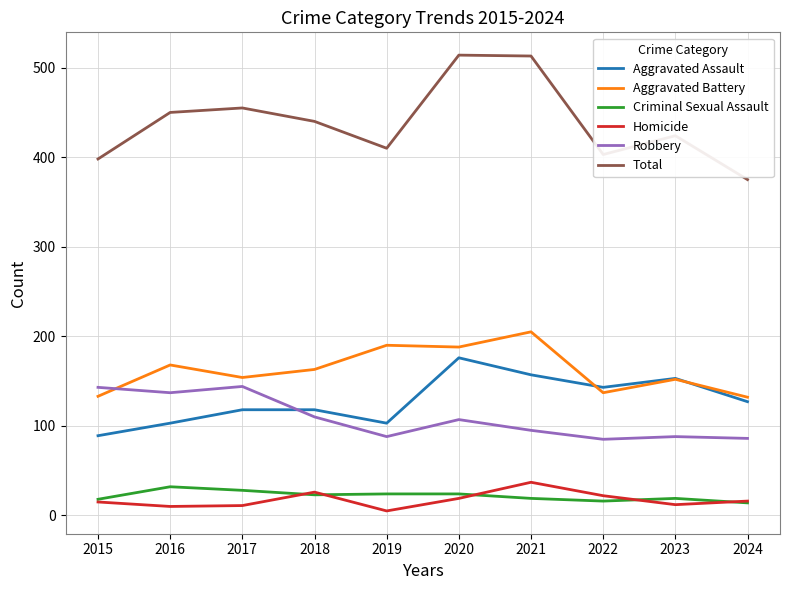

What is the total value across all series at 2023?

848